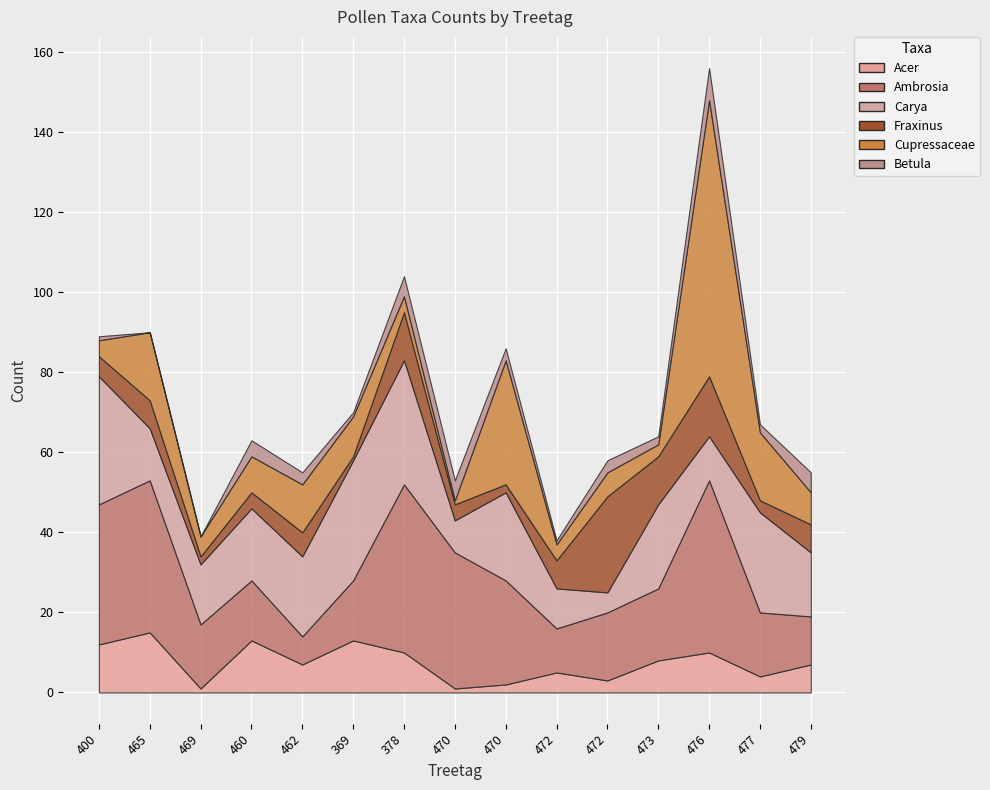

At which label does Cupressaceae first exceed 8?

465